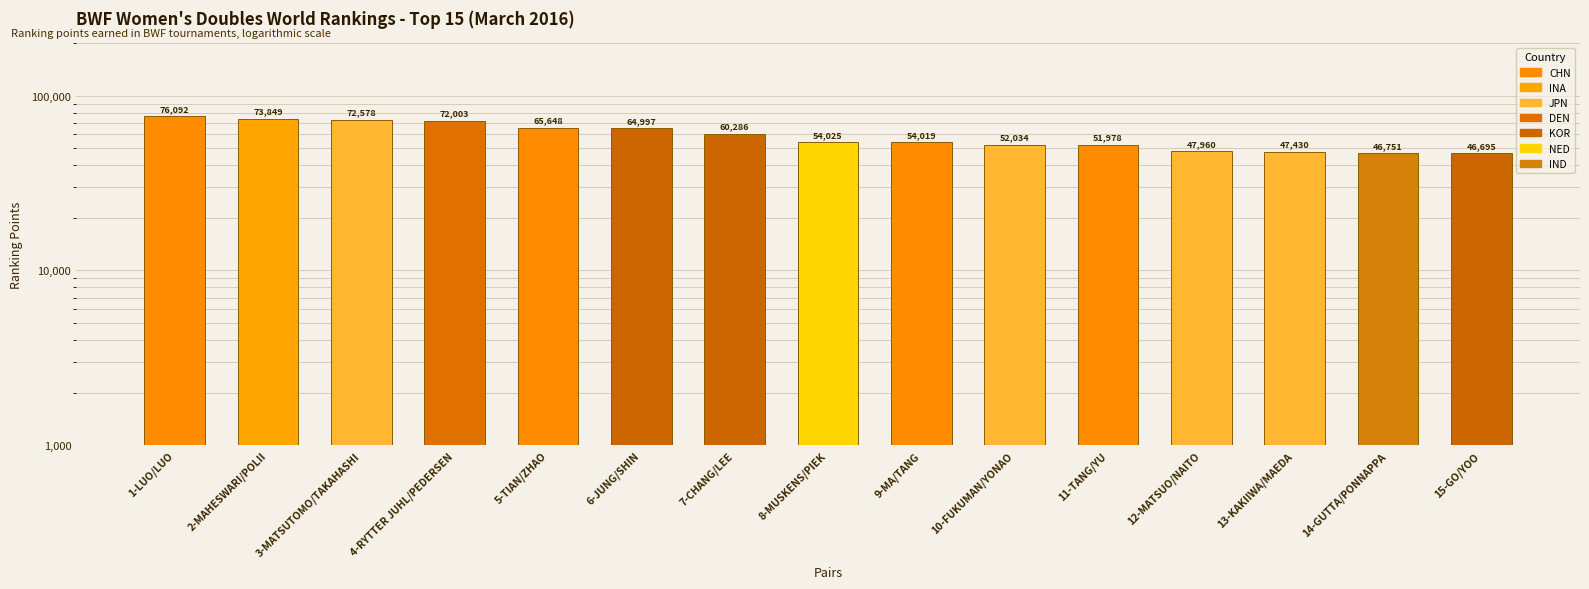

What is the difference between the values at 12-MATSUO/NAITO and 10-FUKUMAN/YONAO?

4074.9